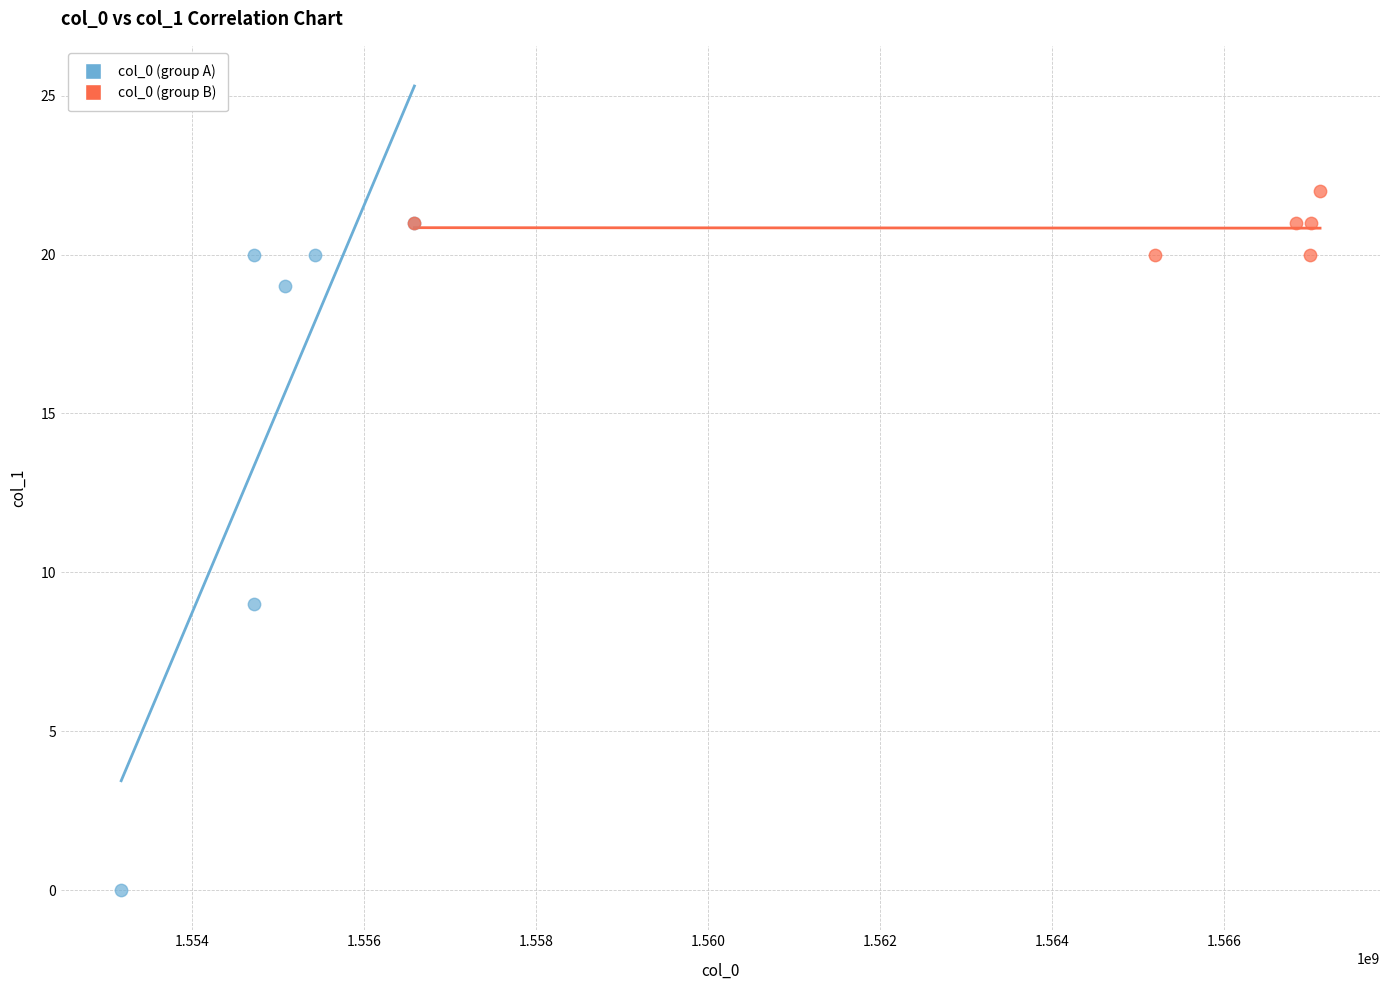

Which series reaches the minimum Y coordinate?

col_0 (group A)